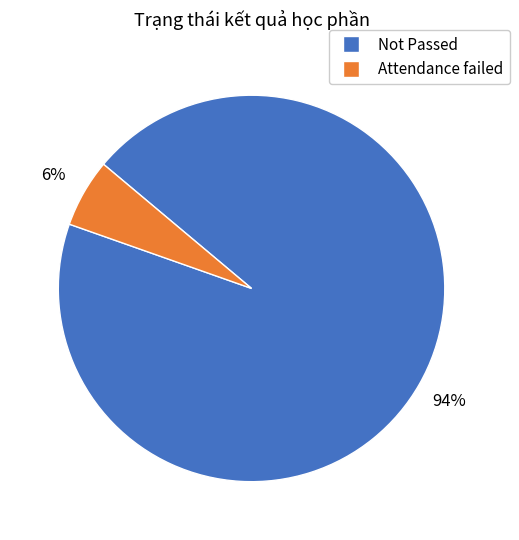

To the nearest percent, what is the average slice percentage?

50%